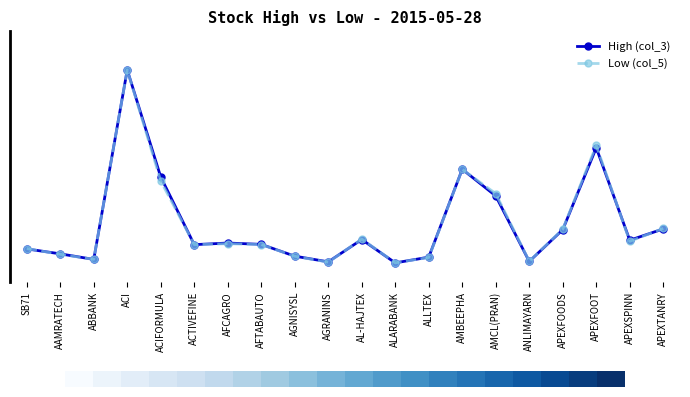

In Low (col_5), how many points are higher than both neighbors (excluding endpoints)?

5